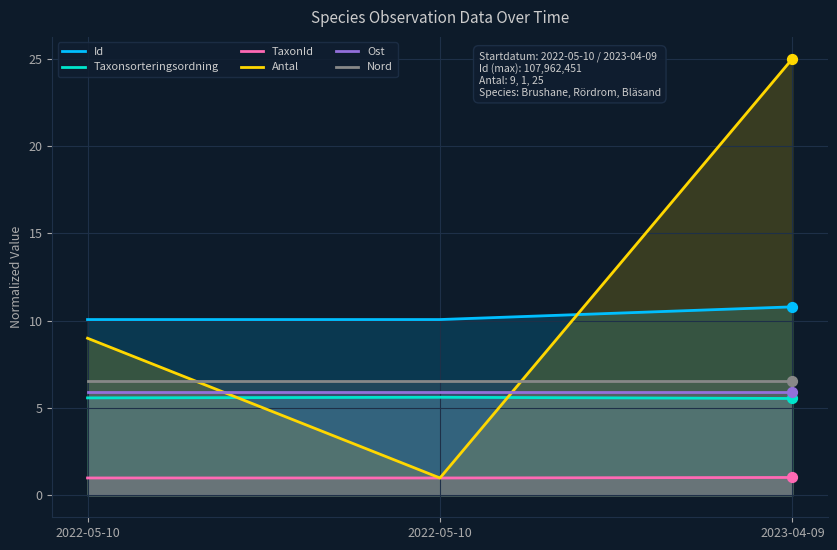

At how many categories does at least one series exceed 16?

1